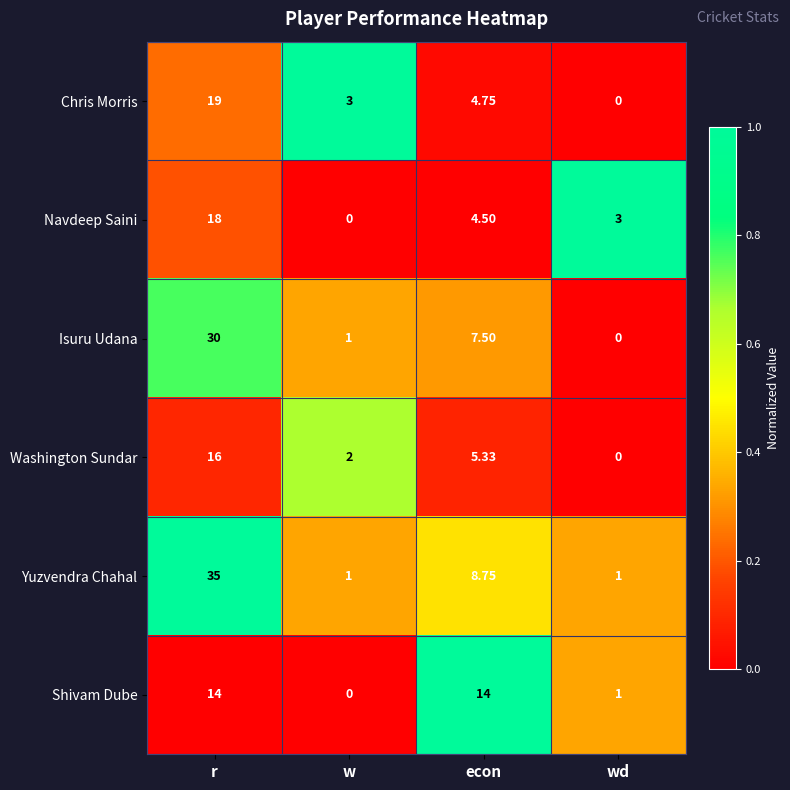

What is the difference between the highest and lowest values at w?

3.0